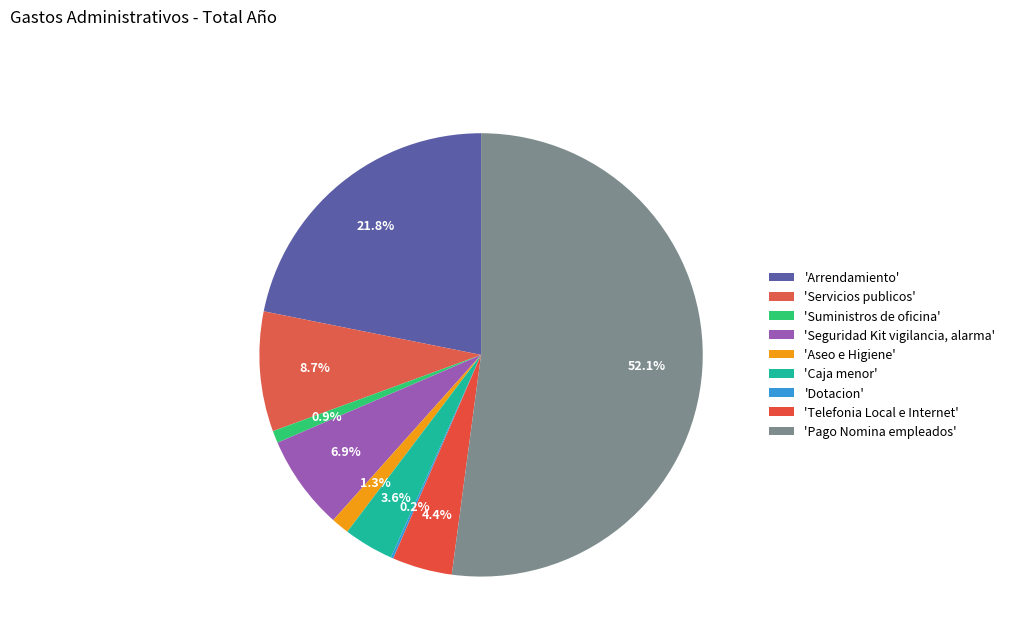

How many slices are in this pie chart?

9